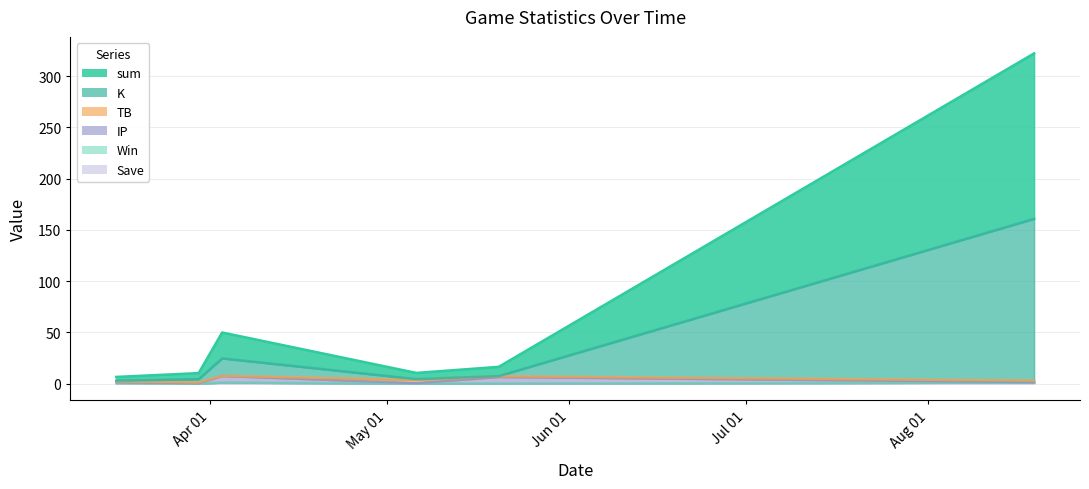

What is the minimum value for IP?

0.5